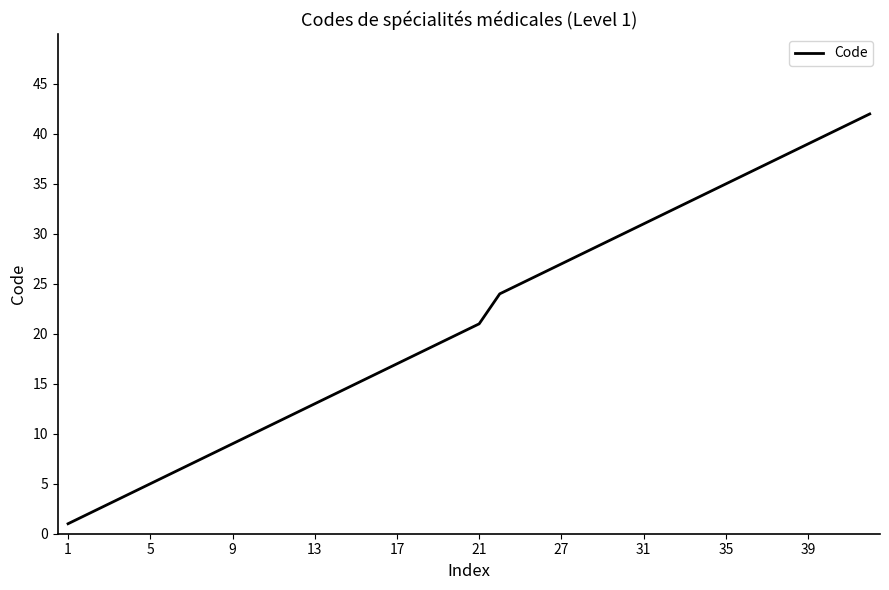

What is the maximum value shown in the chart?

42